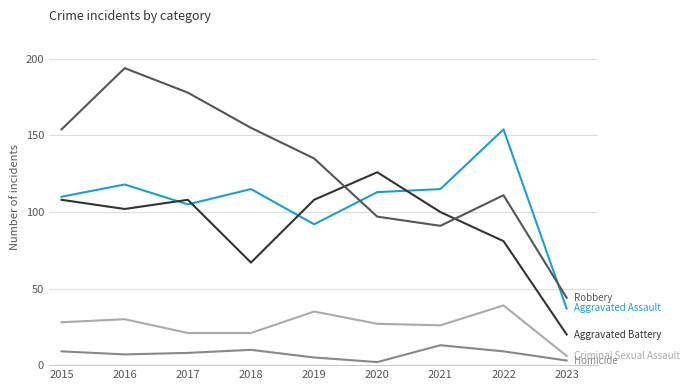

What is the spread (max minus min) of values at 2022?

145